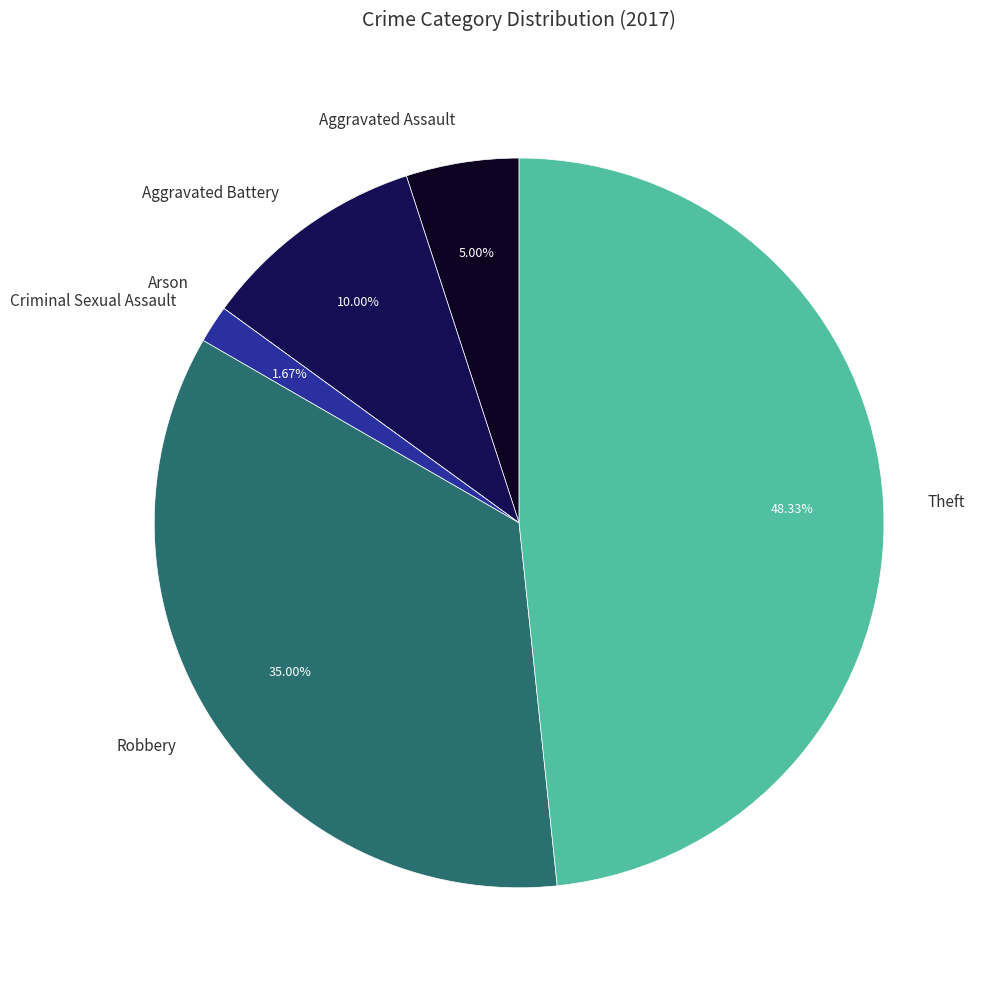

Is there a majority slice in this chart?

No